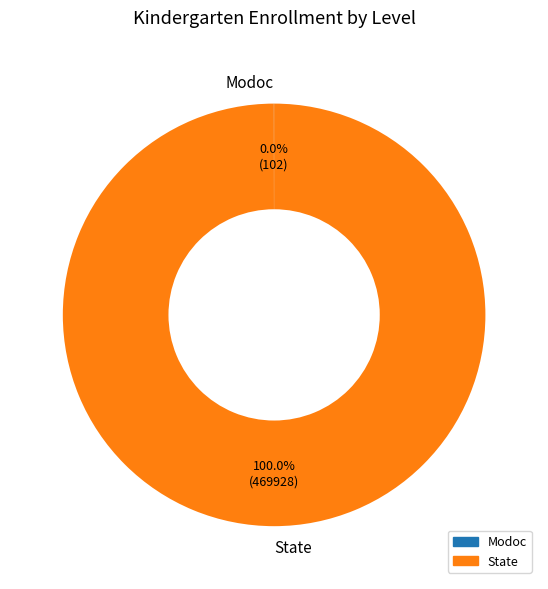

Is State the majority of the pie?

Yes